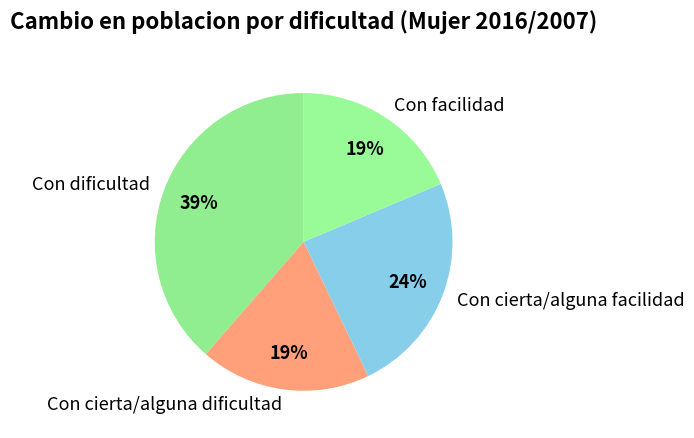

To the nearest percent, what percentage of the pie is Con dificultad?

39%